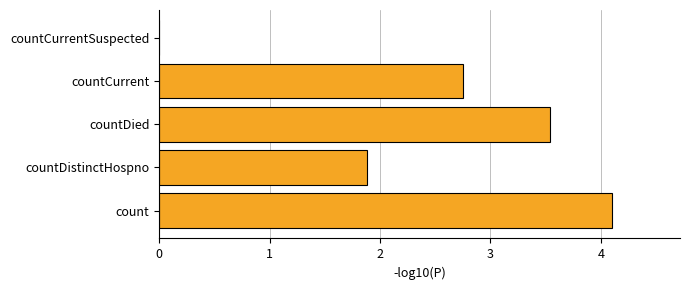

How many categories are shown in the chart?

5